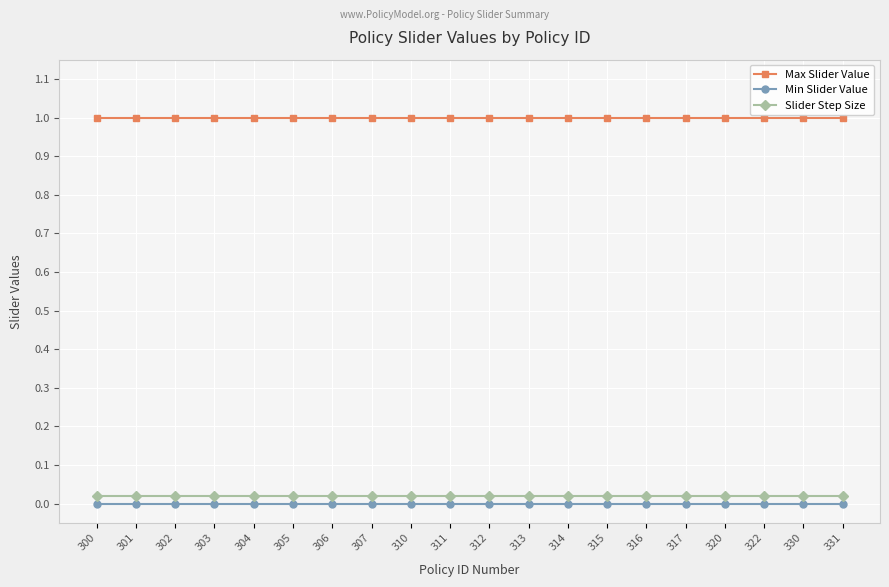

True or false: Min Slider Value and Slider Step Size intersect in this chart.

False